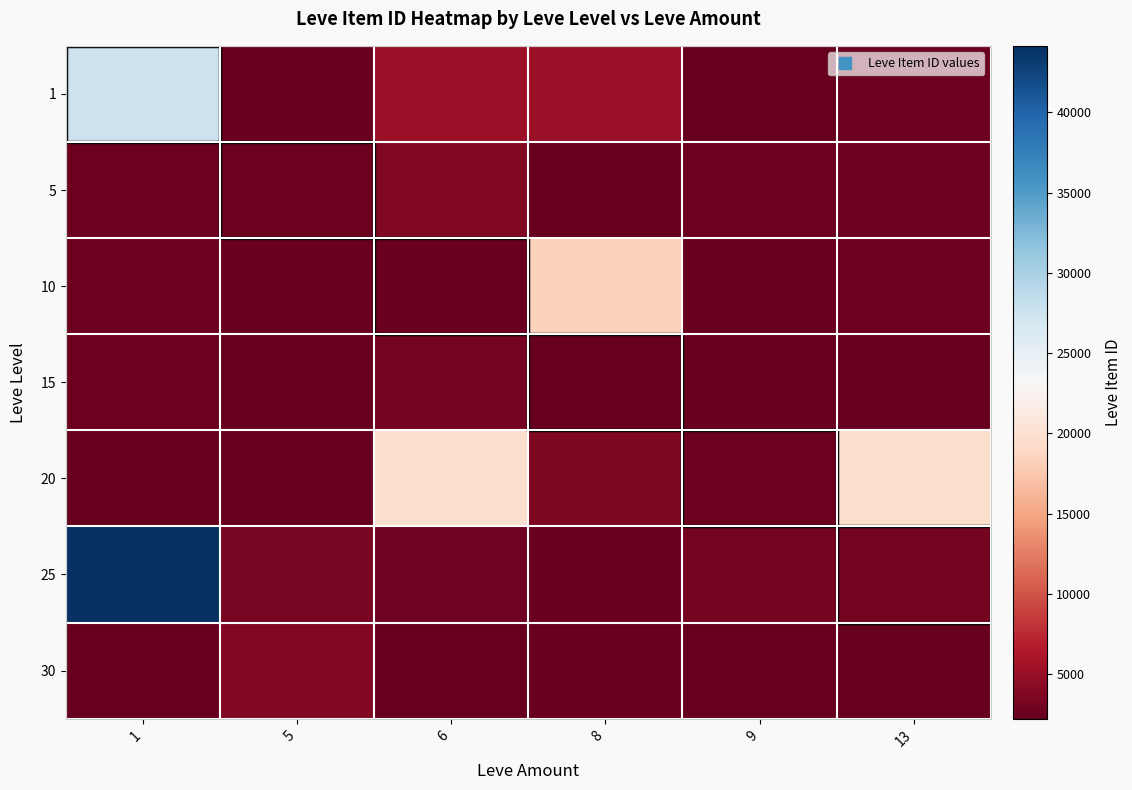

What is the total value across all series at 5?

19306